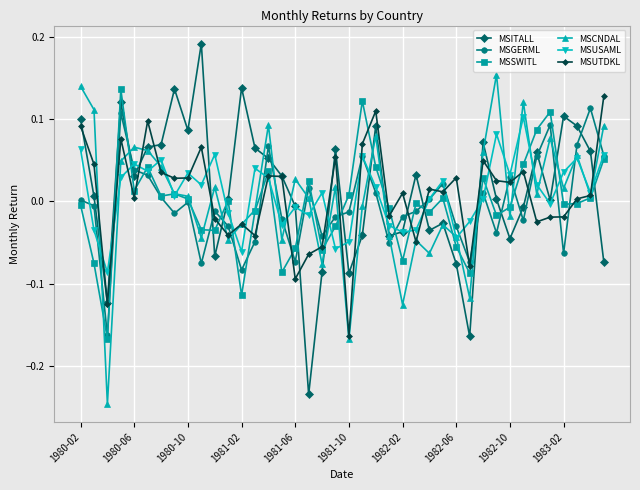

Which series ends up on top after the final intersection of MSITALL and MSGERML?

MSGERML